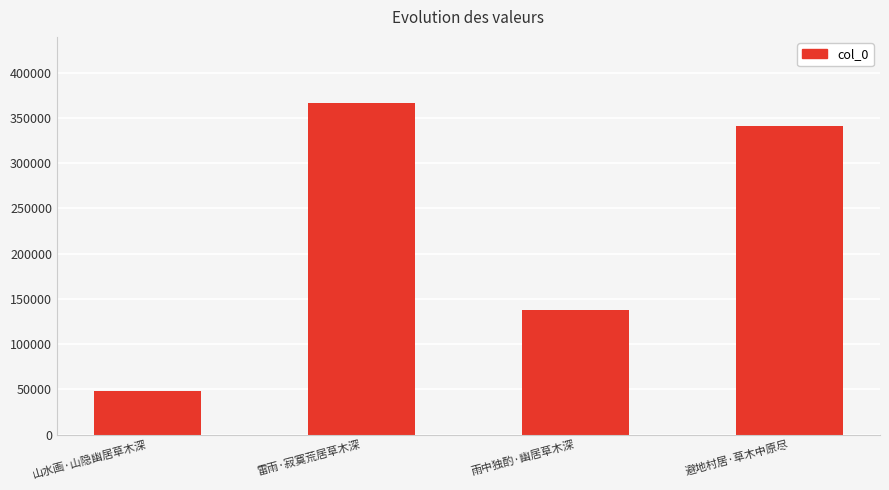

Reading left to right, transcribe all the data shown in this chart.

山水画·山隐幽居草木深=48047	雷雨·寂寞荒居草木深=366141	雨中独酌·幽居草木深=138066	避地村居·草木中原尽=341293